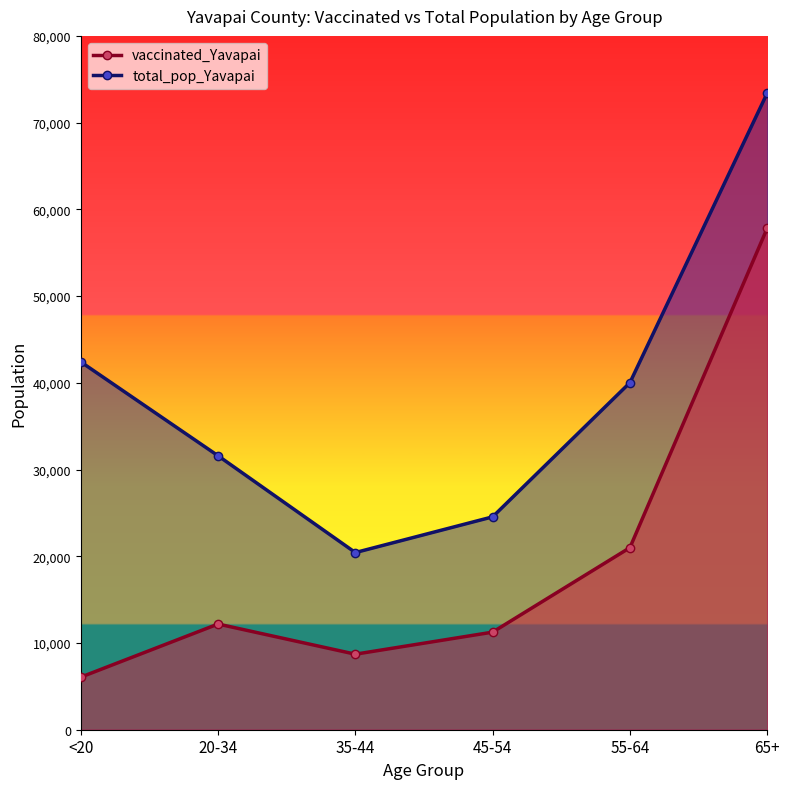

True or false: total_pop_Yavapai and vaccinated_Yavapai intersect in this chart.

False